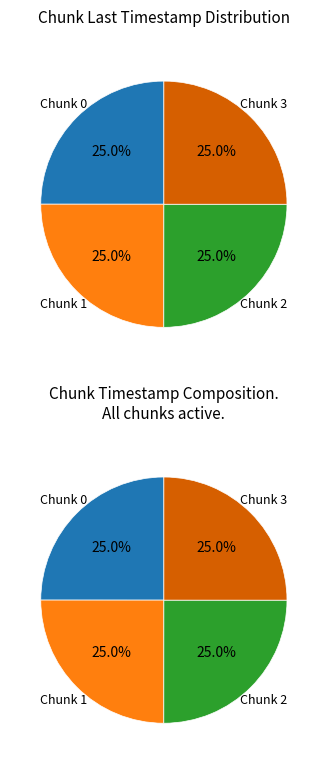

How many slices are in this pie chart?

4